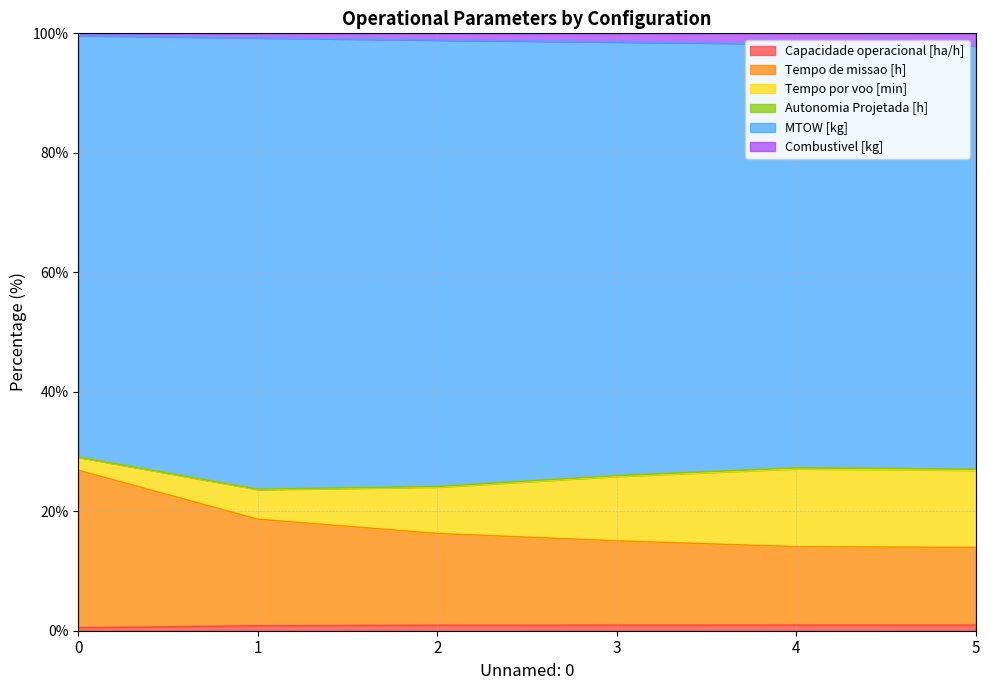

What is the total value across all series at 5?

100.0